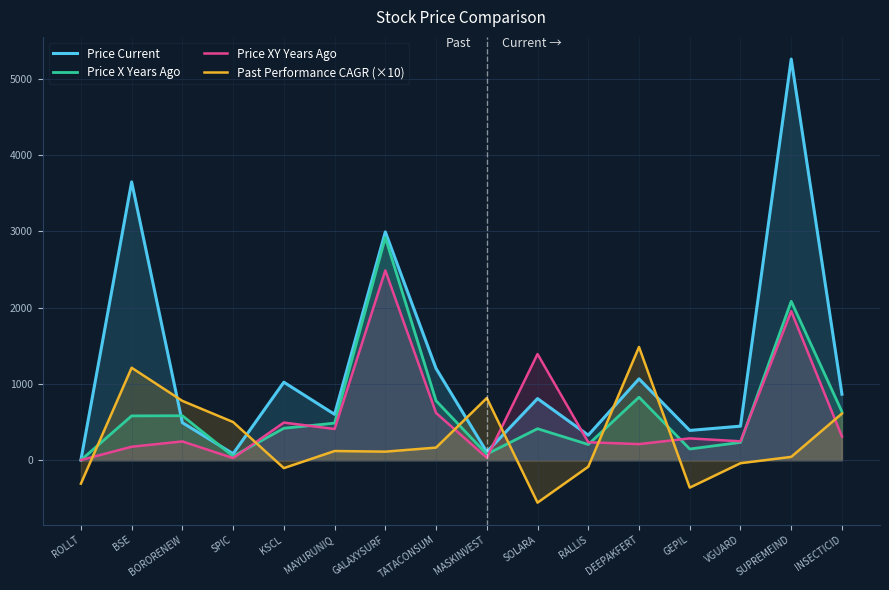

At which label is Past Performance CAGR (×10) closest to 464?

SPIC